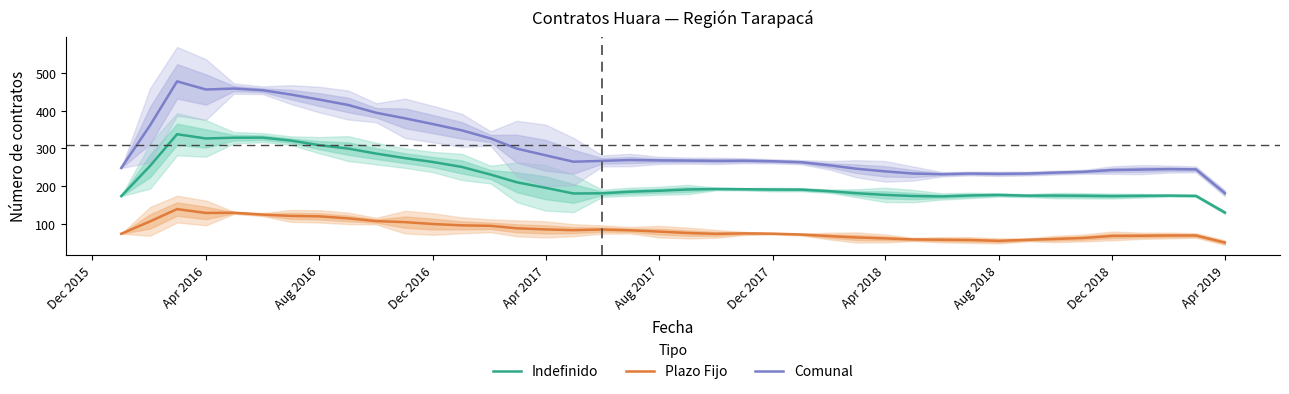

True or false: Indefinido and Plazo Fijo cross at least once.

False